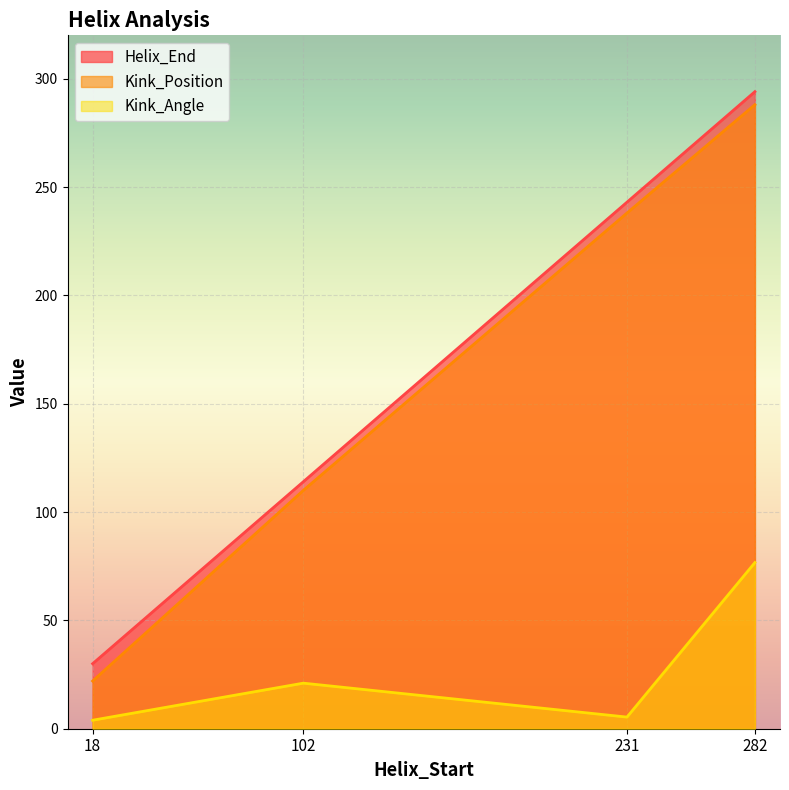

Reading left to right, extract all data points from this chart.

Helix_End: 18=30.0	102=114.0	231=243.0	282=294.0
Kink_Position: 18=22.0	102=110.0	231=238.0	282=288.0
Kink_Angle: 18=3.9	102=21.0	231=5.4	282=76.7